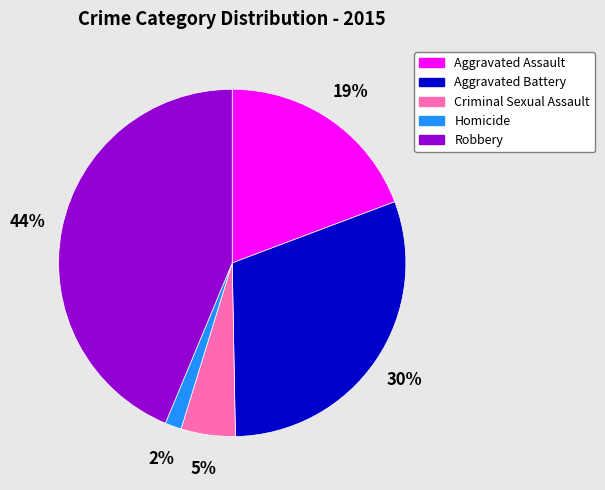

To the nearest percent, what percentage of the pie is Robbery?

44%